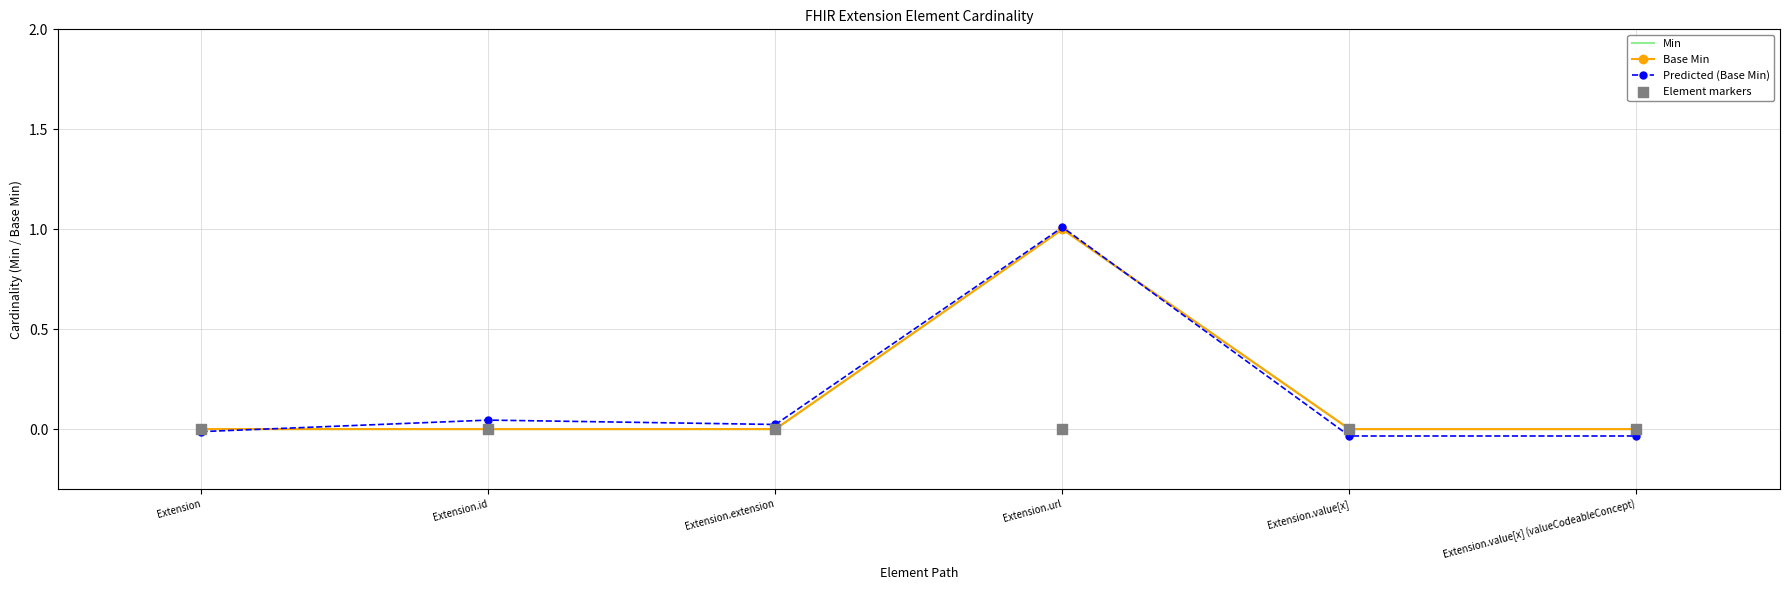

At how many categories does at least one series exceed 0?

3